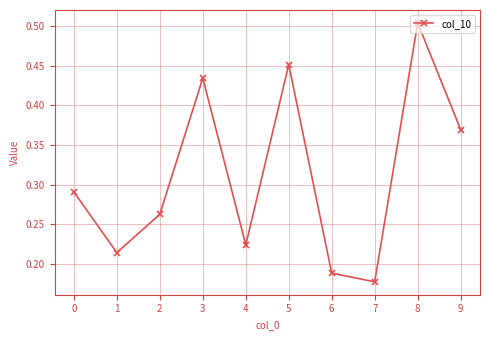

How many interior local peaks (higher than both neighbors) does the data have?

3